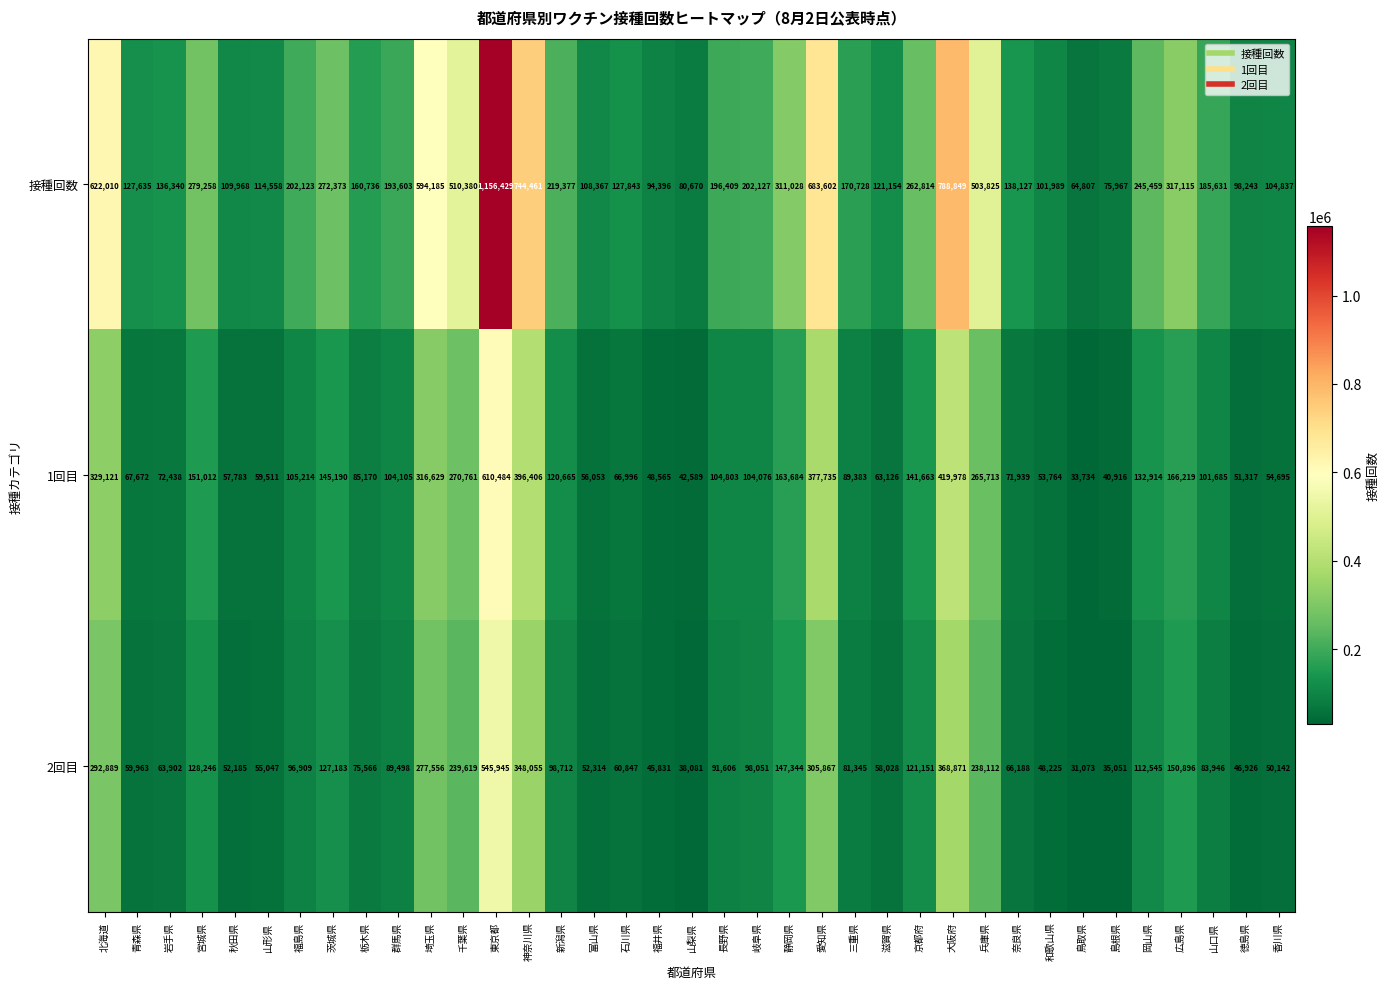

The value of 1回目 at 新潟県 is 120665. True or false?

True